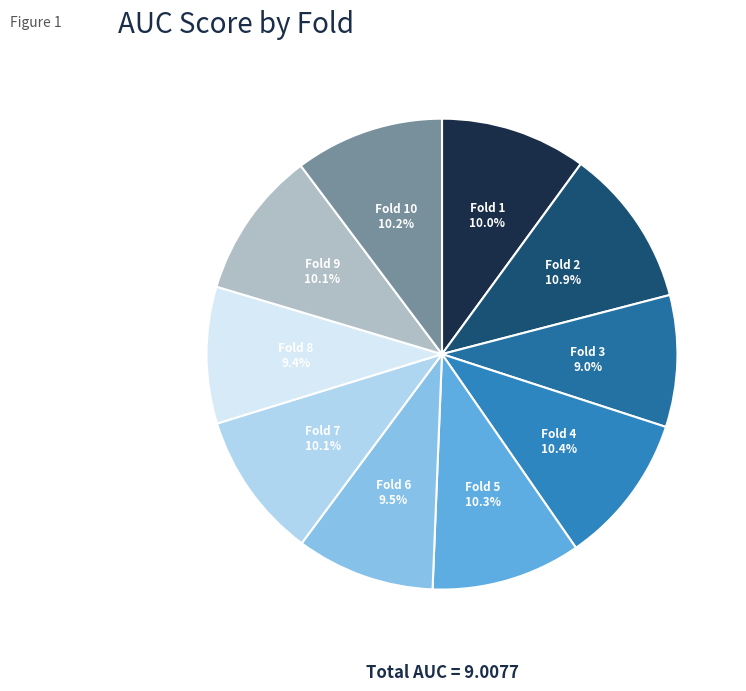

Count the number of slices in the pie.

10